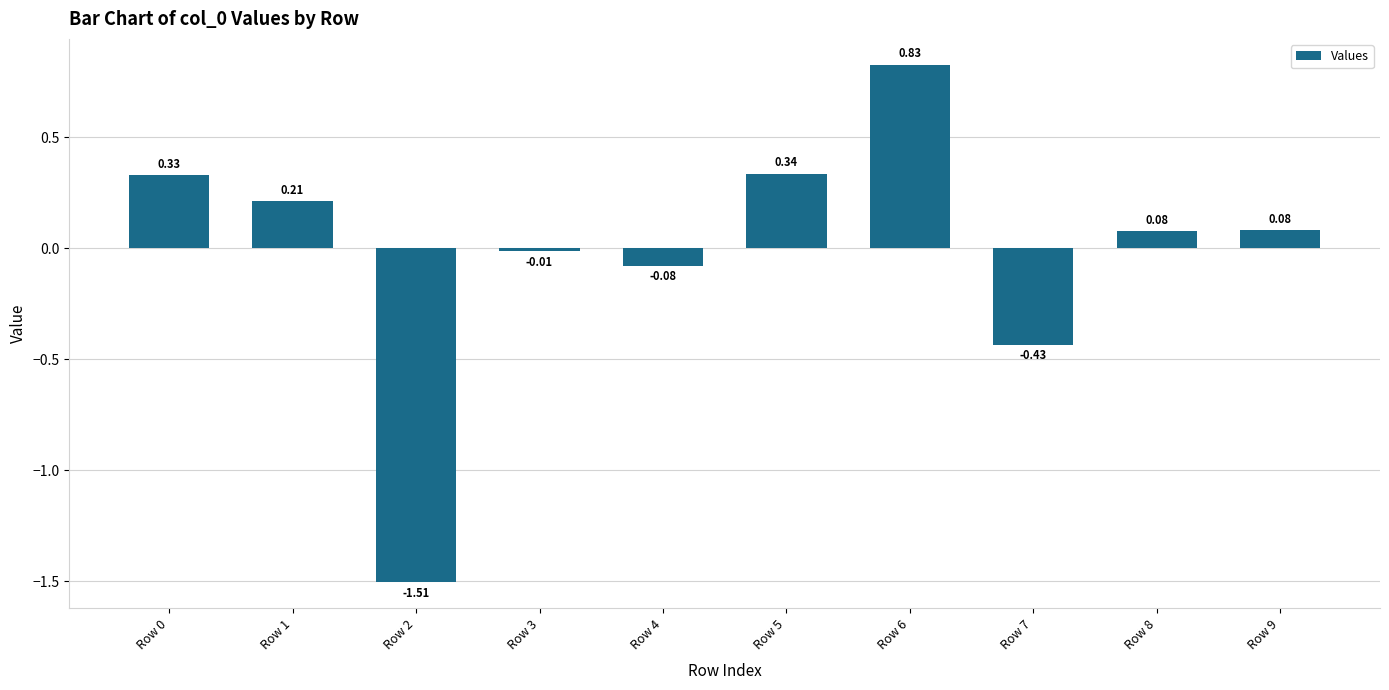

What is the difference between the second highest and minimum values?

1.8